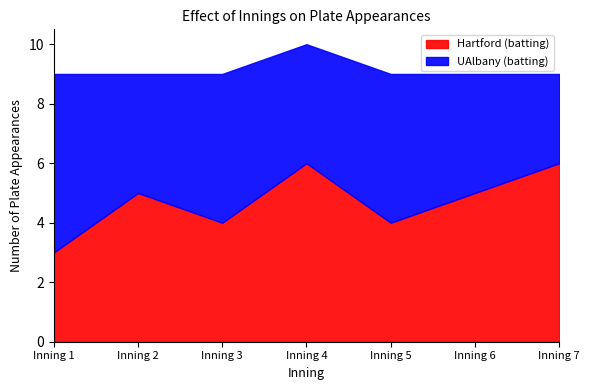

Where does the UAlbany (batting) series first go above 4?

Inning 1